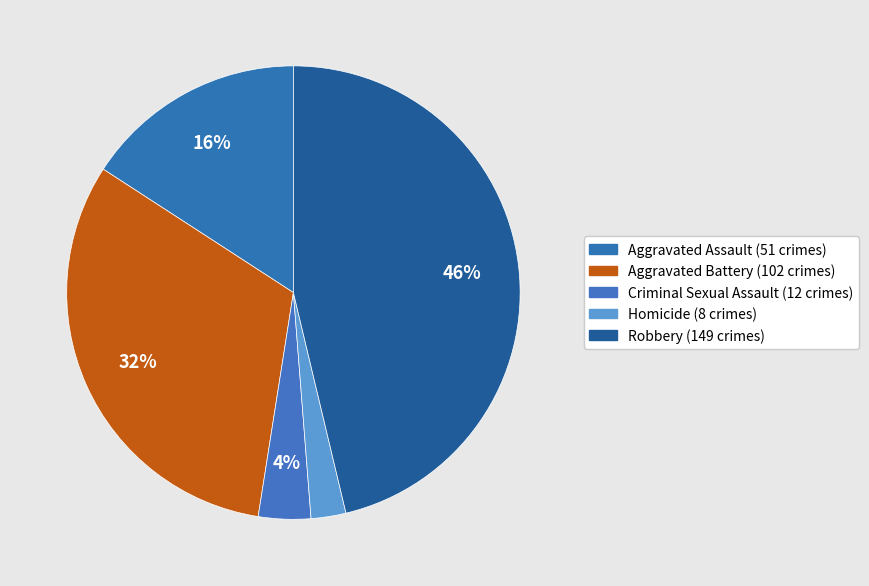

To the nearest percent, what is the average slice percentage?

20%